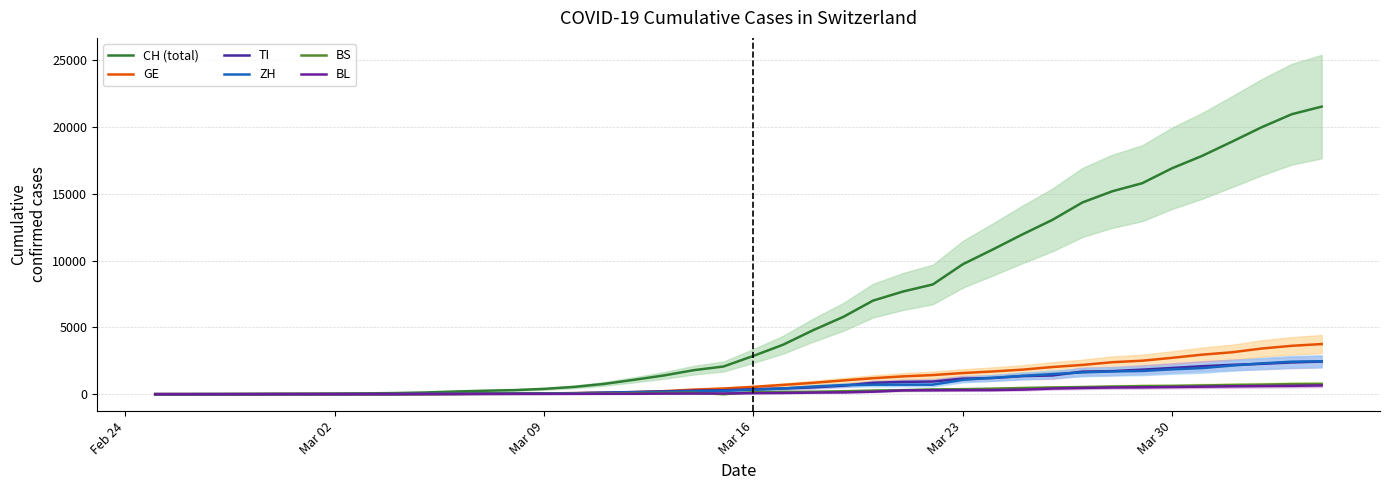

How many lines are shown in the chart?

6